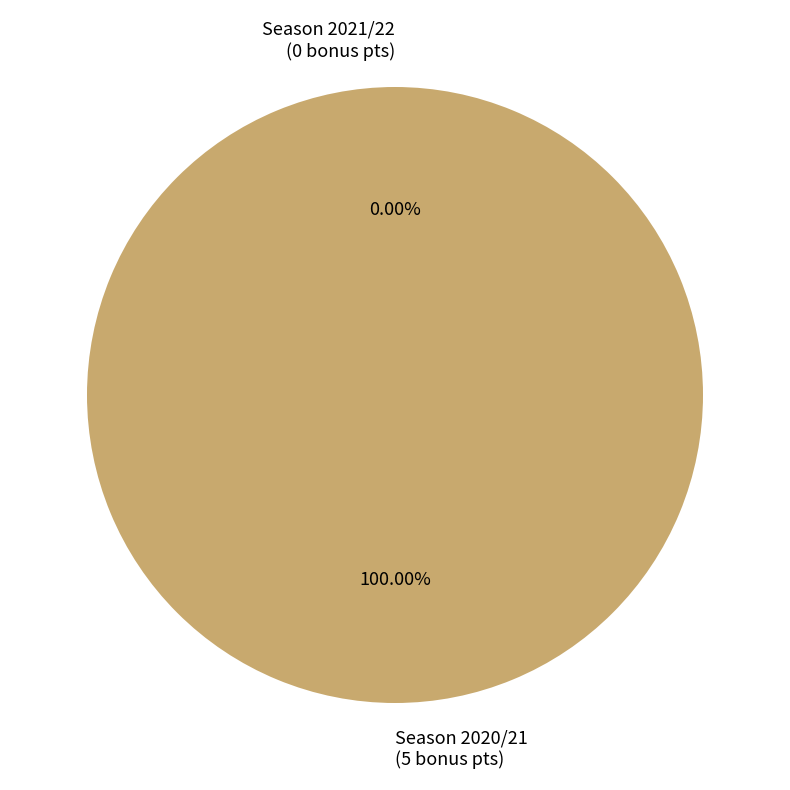

Is the sum of 2020/21 (assists=3) and 2021/22 (assists=1) greater than half?

Yes